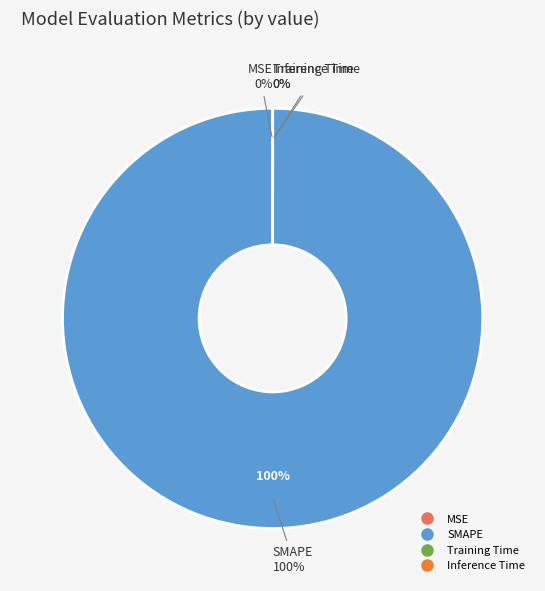

To the nearest percent, what is the difference between the largest and smallest slice percentages?

100%